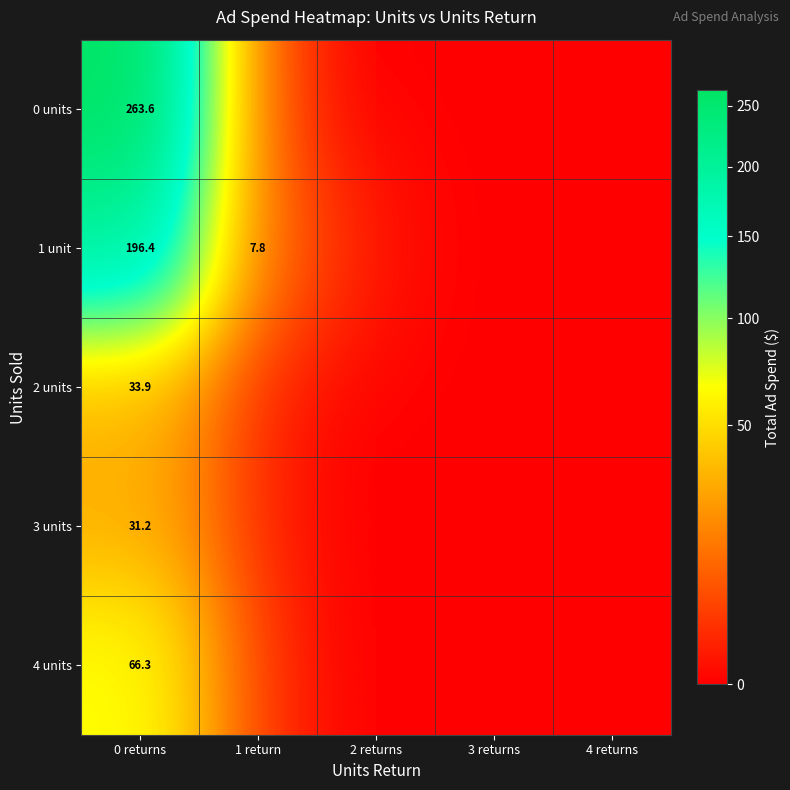

What is the spread (max minus min) of values at 0 returns?

232.4